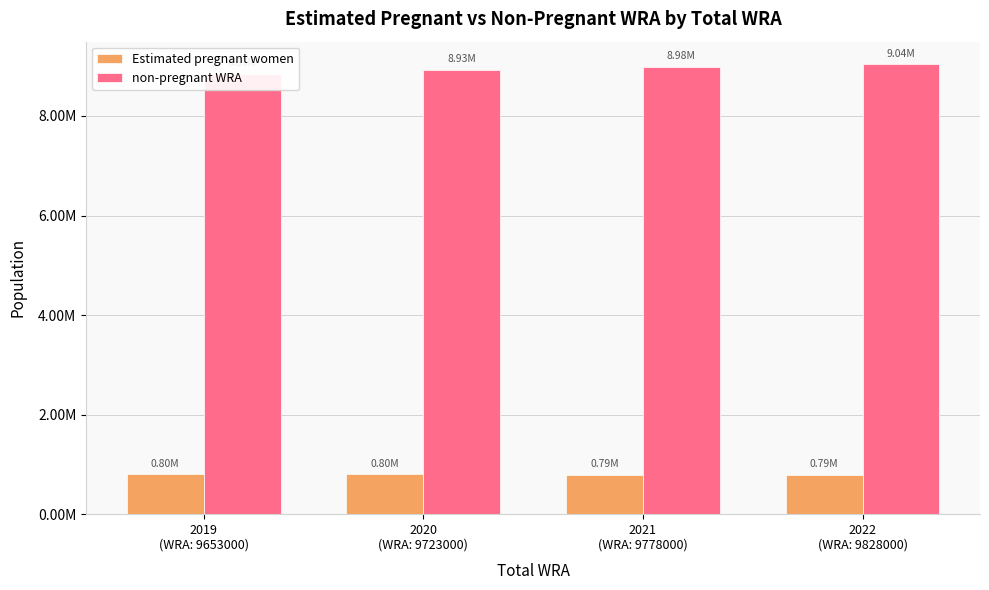

At which label does Estimated pregnant women first exceed 797954?

2019
(WRA: 9653000)